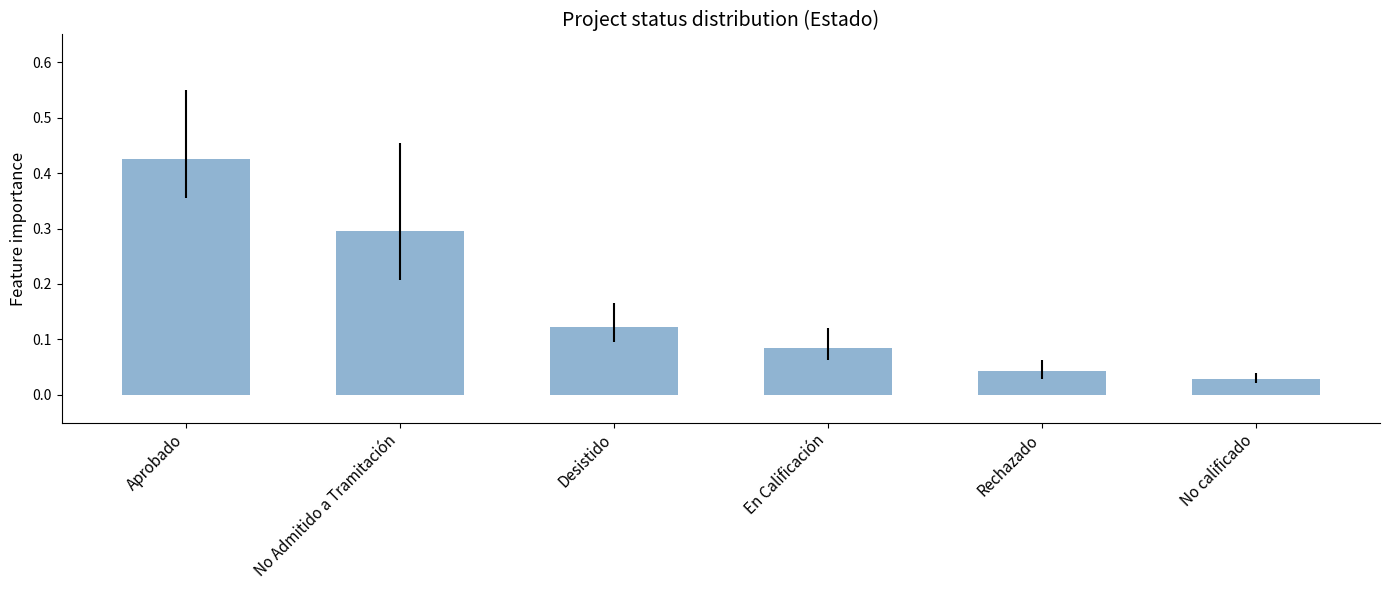

What is the change in value from Aprobado to Desistido?

-0.3